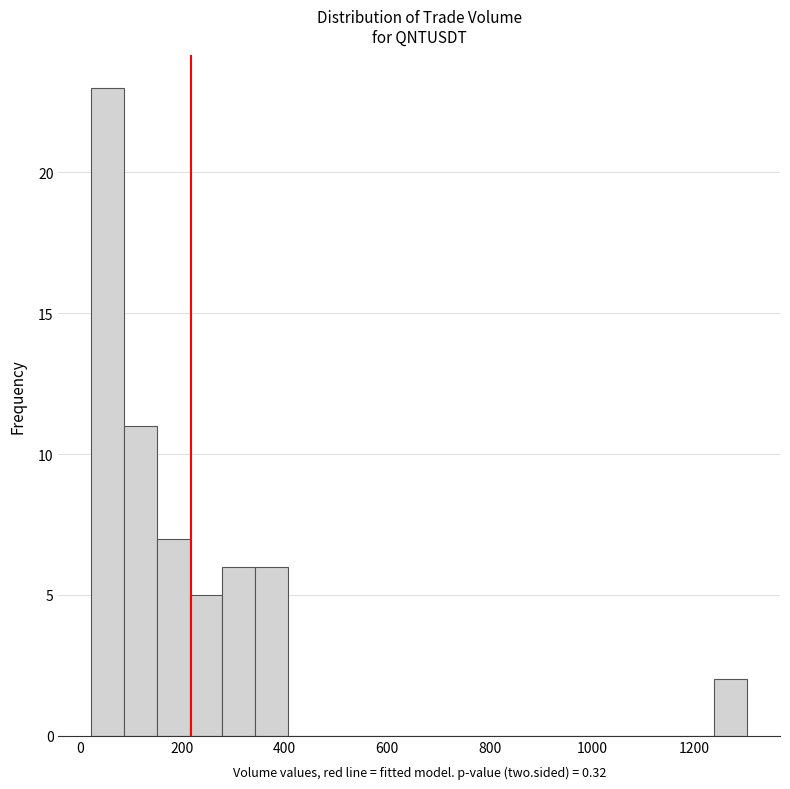

Around what value on the x-axis is the tallest bar? Give the approximate position of its centre, as read against the axis.

60